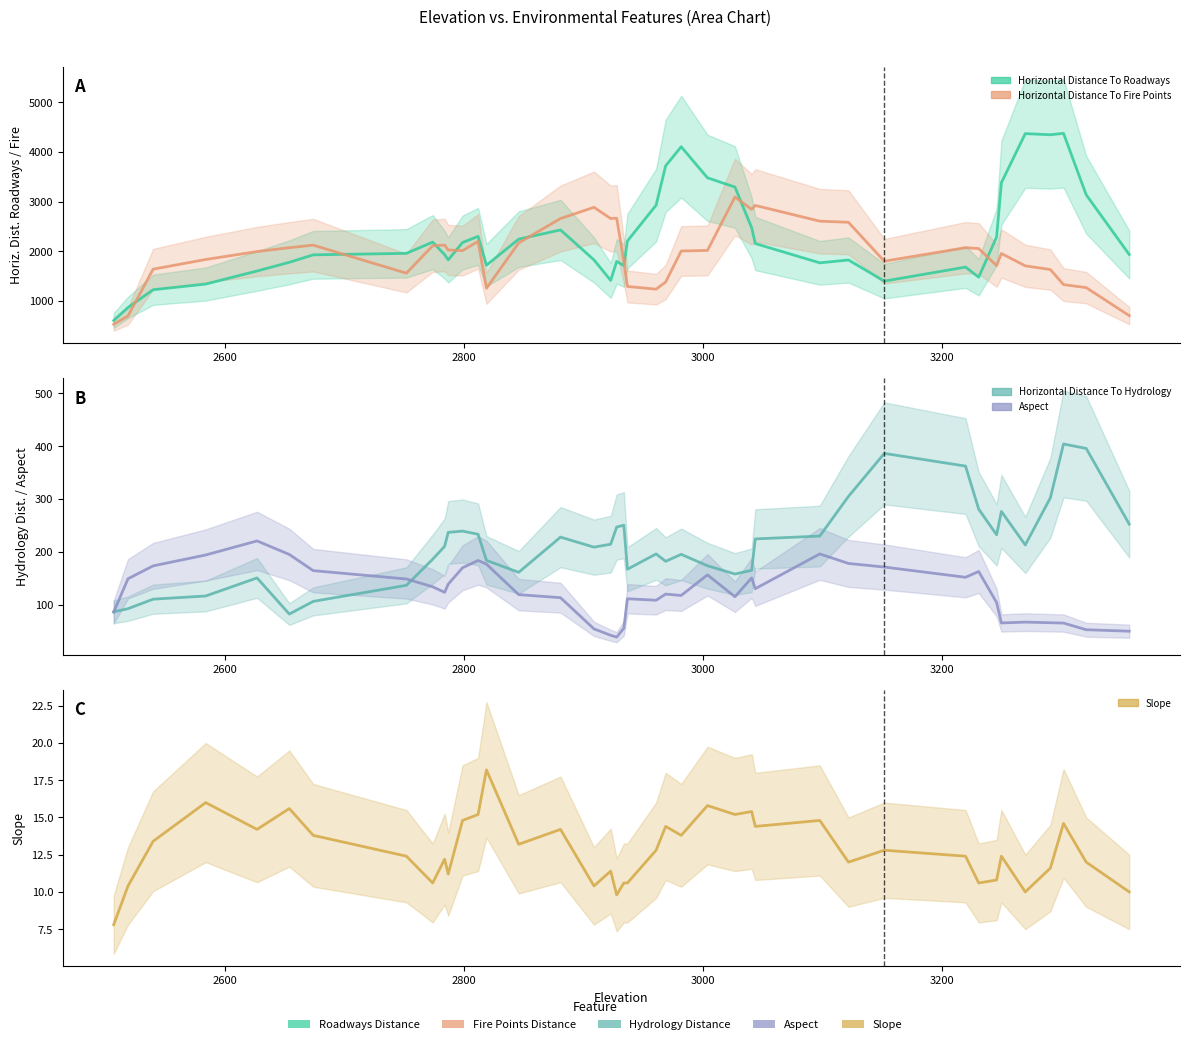

How many values in the Horizontal_Distance_To_Roadways series exceed 1955?

20